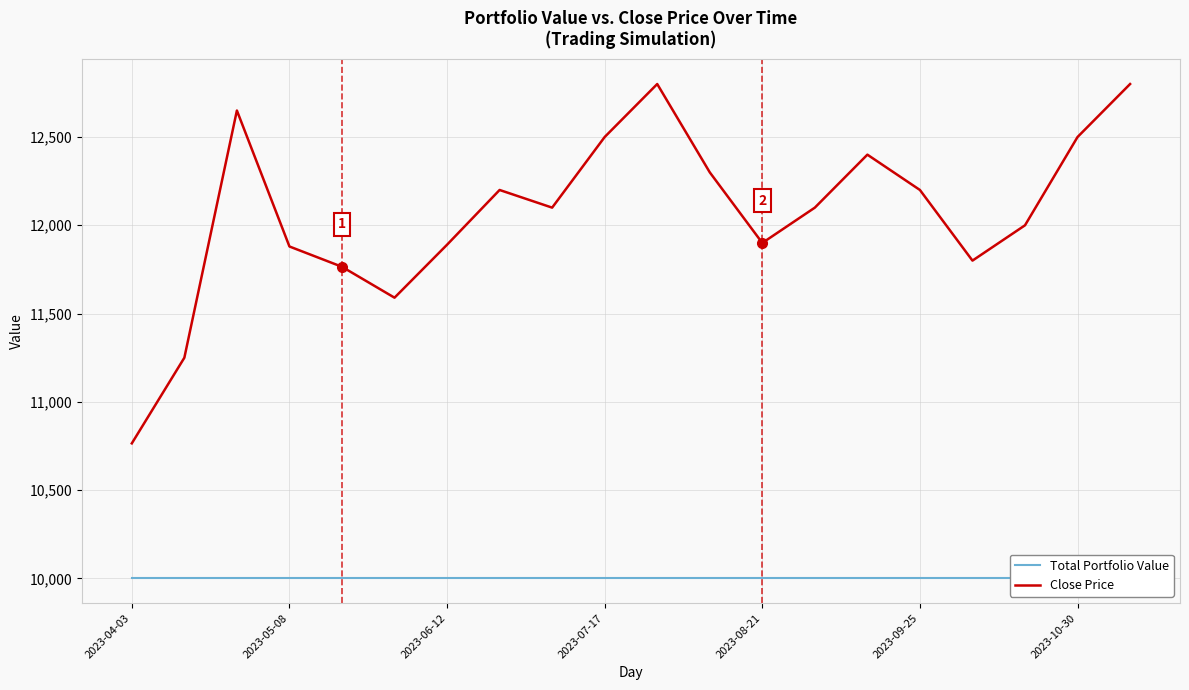

True or false: Close Price has more than 1 interior local peaks.

True